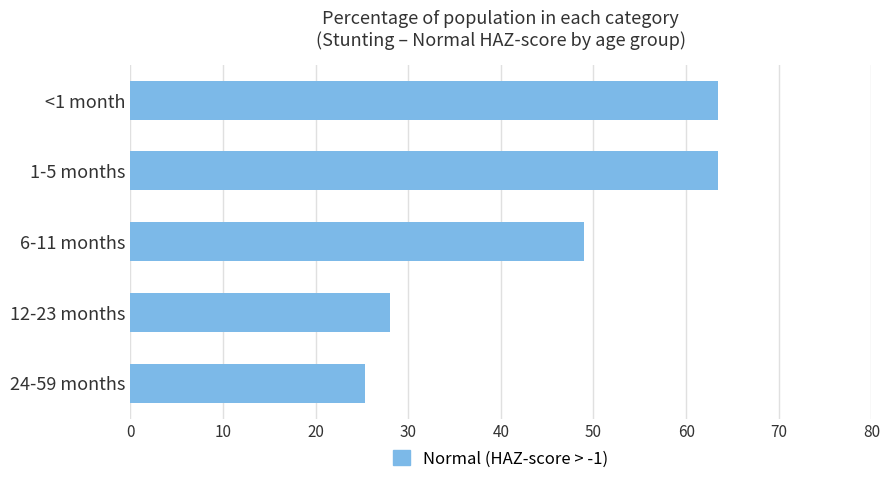

Approximately how many times larger is the value at 1-5 months compared to 6-11 months?

1.3